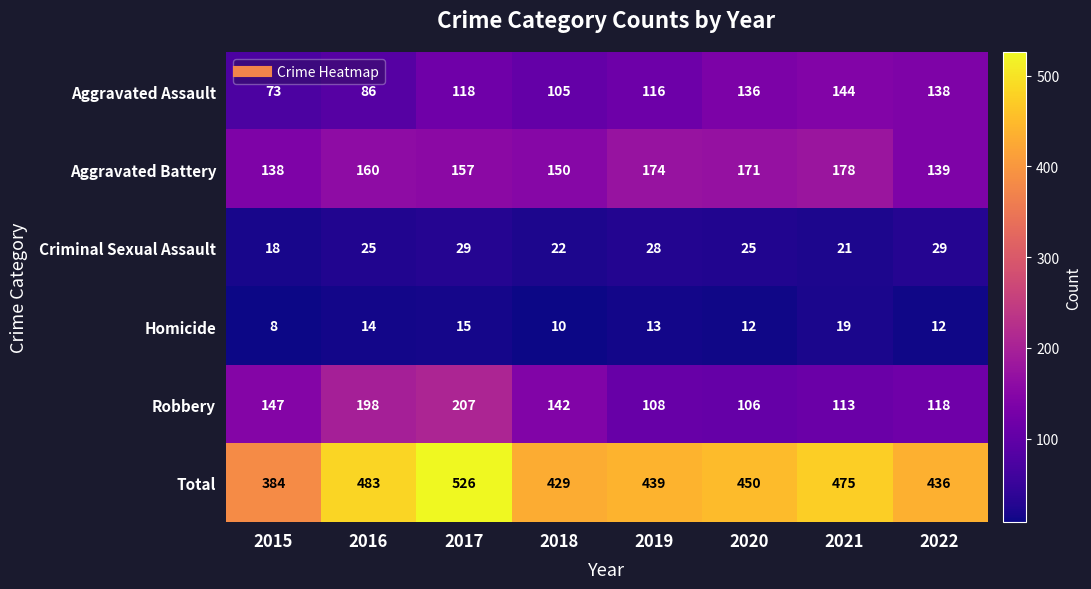

Rank the series at 2016 from lowest to highest value.

Homicide, Criminal Sexual Assault, Aggravated Assault, Aggravated Battery, Robbery, Total